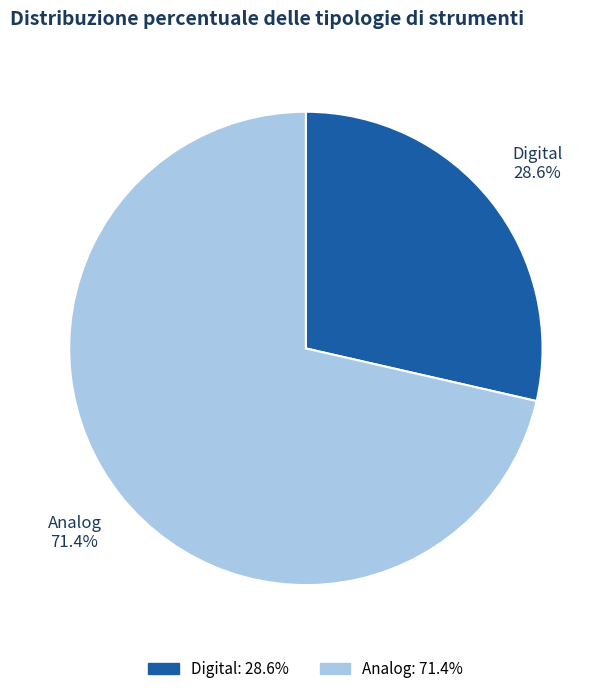

To the nearest percent, what is the combined percentage of Analog and Digital?

100%